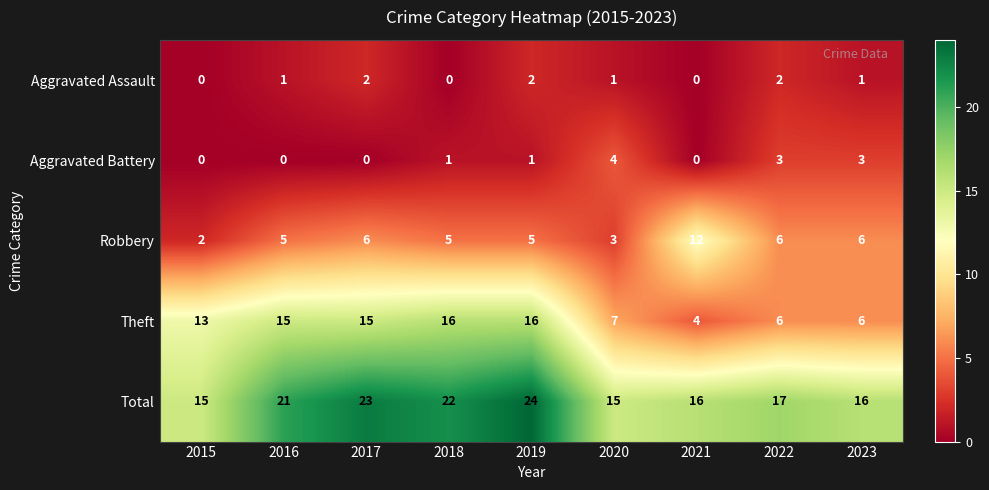

What is the difference between the maximum and minimum values in the Theft series?

12